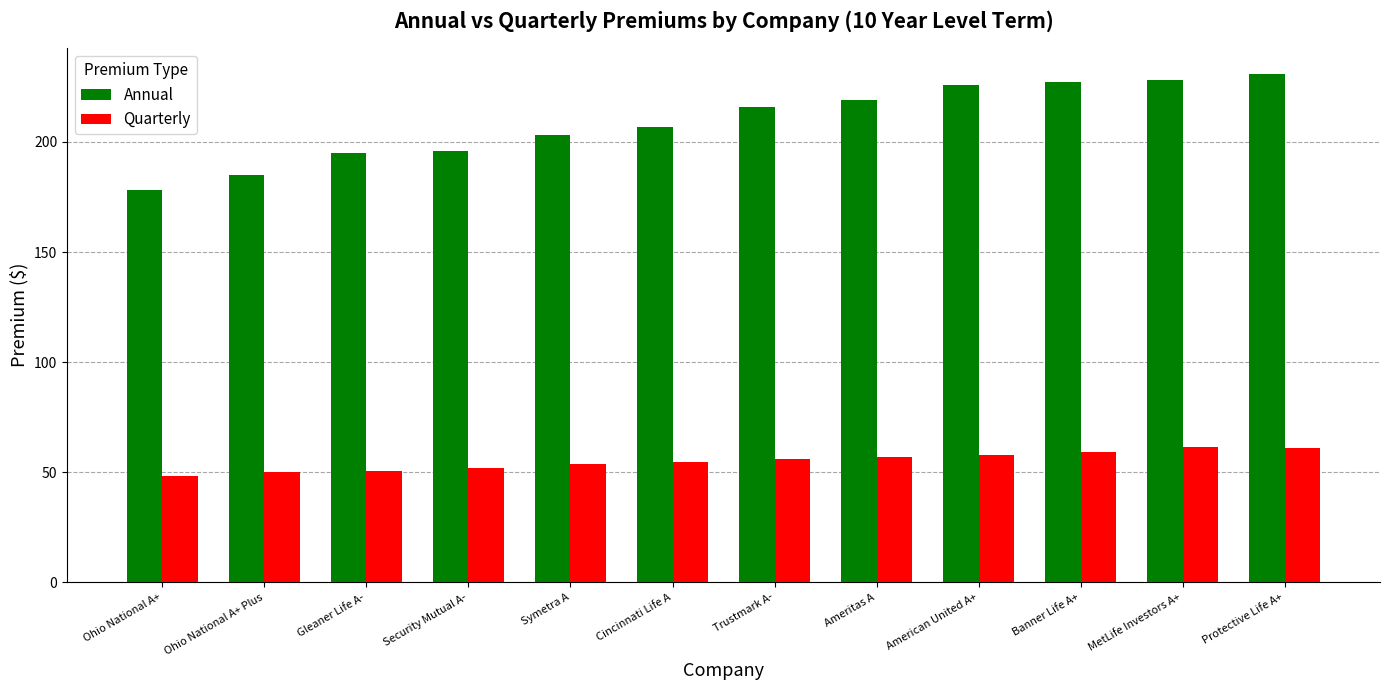

What is the difference between the highest and lowest values at MetLife Investors A+?

166.4